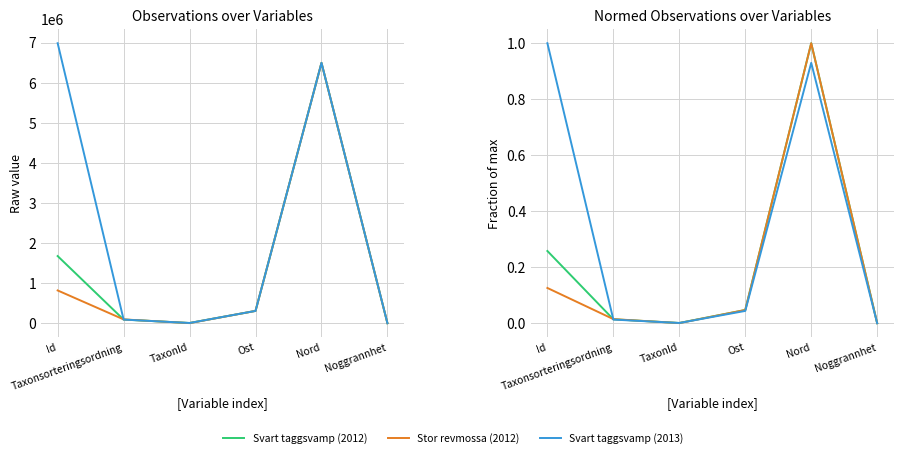

At how many categories does at least one series exceed 0?

6